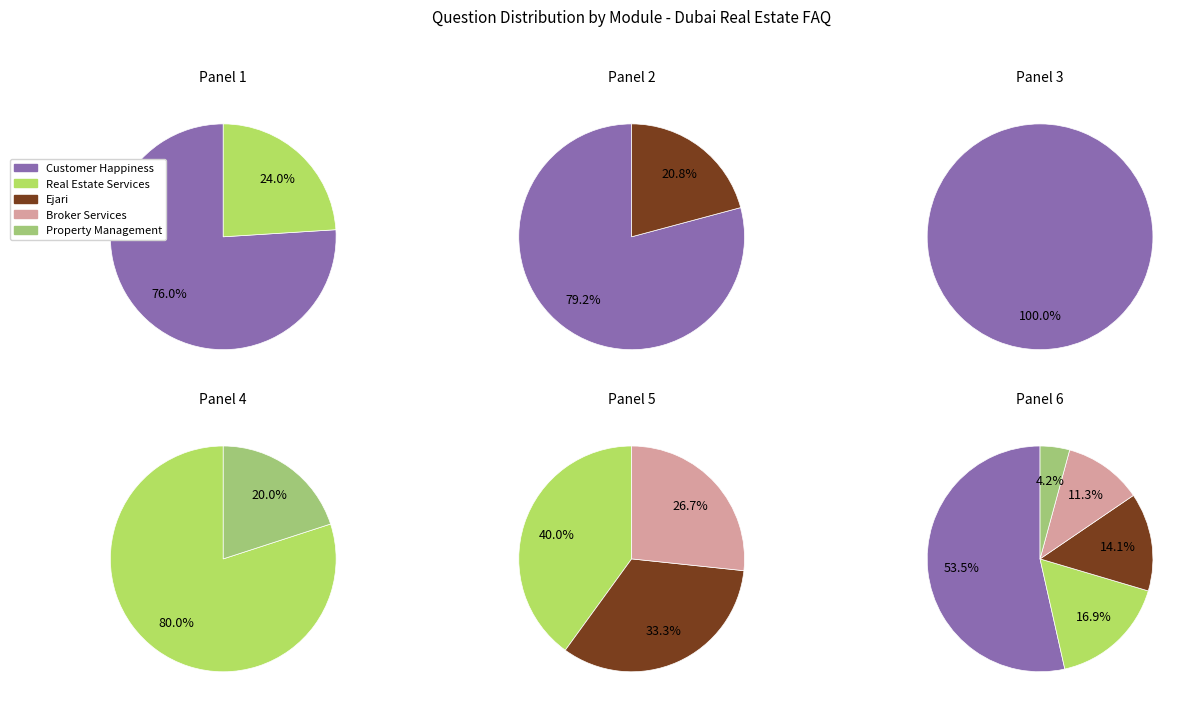

To the nearest percent, what is the difference between the largest and smallest slice percentages?

49%